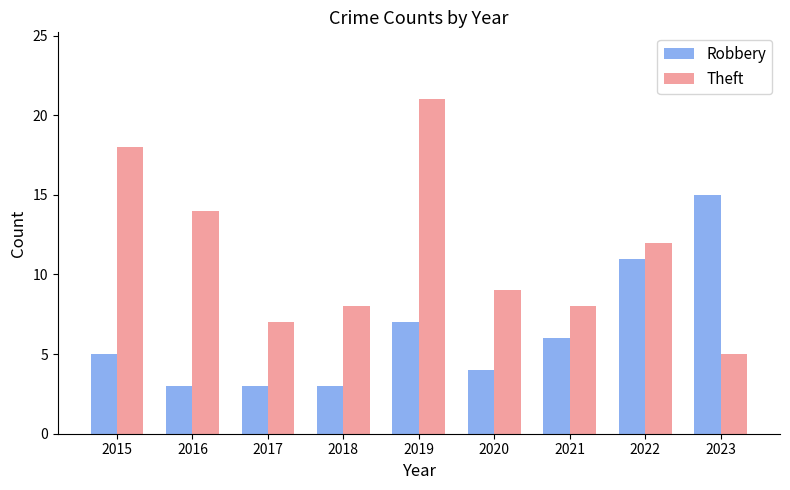

What is the smallest value displayed?

3